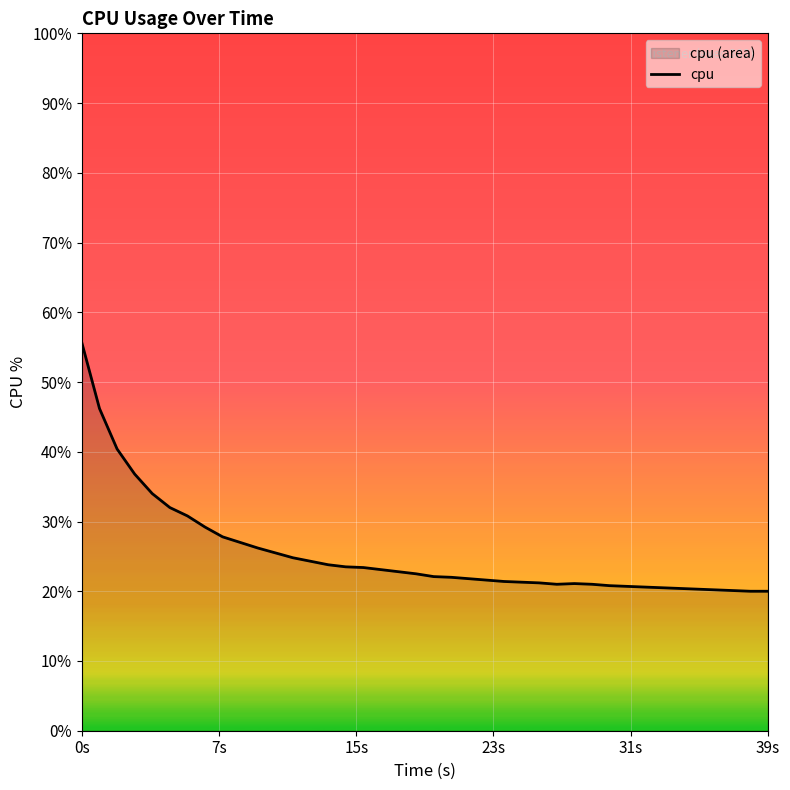

What is the minimum value shown in the chart?

20.0